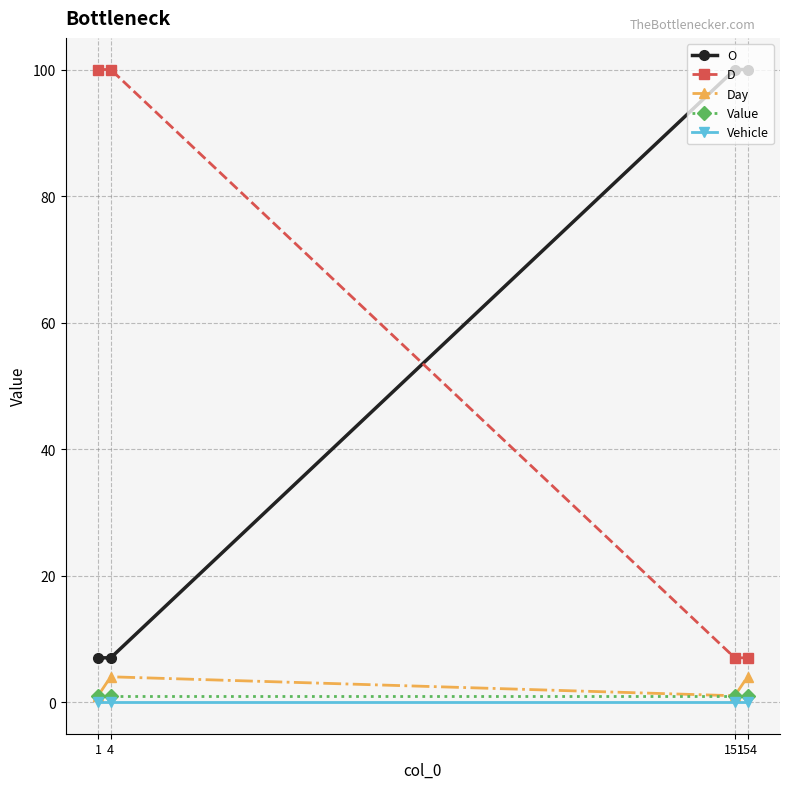

What is the lowest value of the Value series?

1